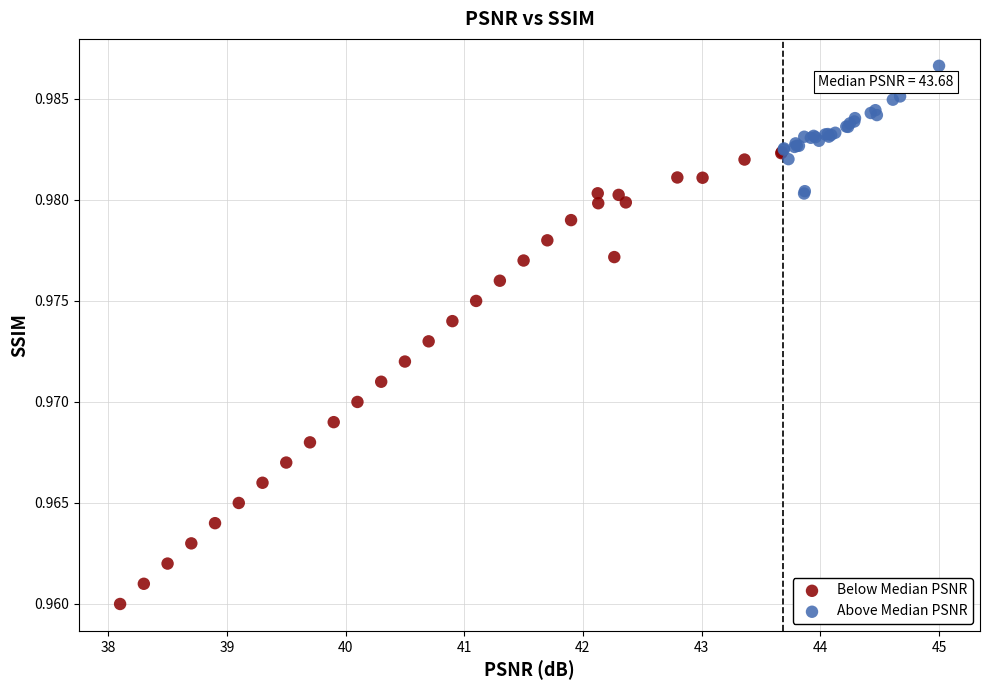

What are all the series names shown in the legend?

Below Median PSNR, Above Median PSNR